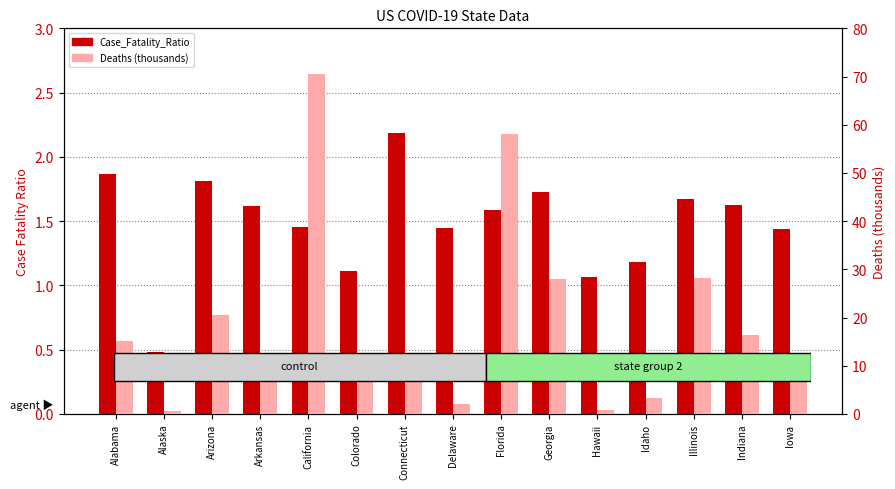

Which series has the largest range (max minus min)?

Deaths (thousands)